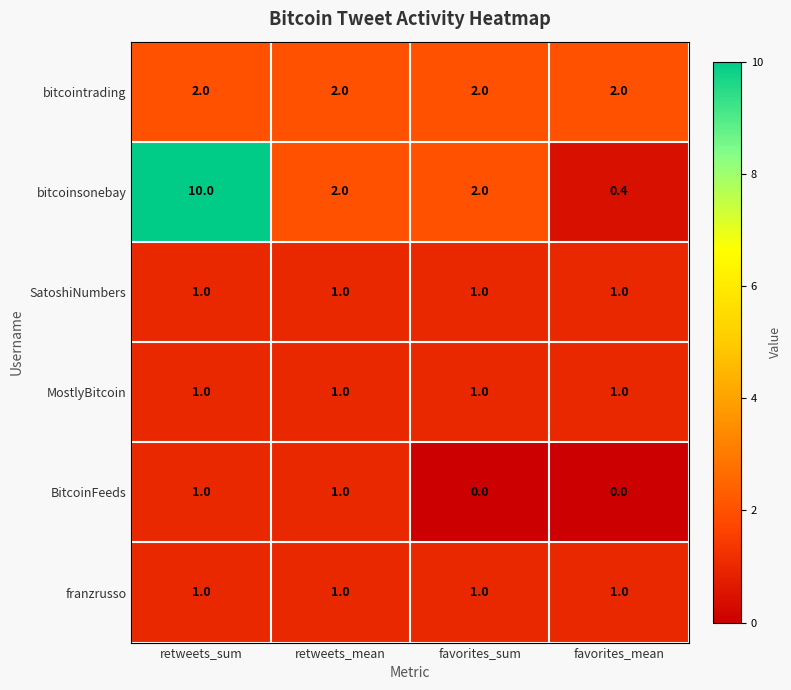

What is the total value across all series at retweets_sum?

16.0